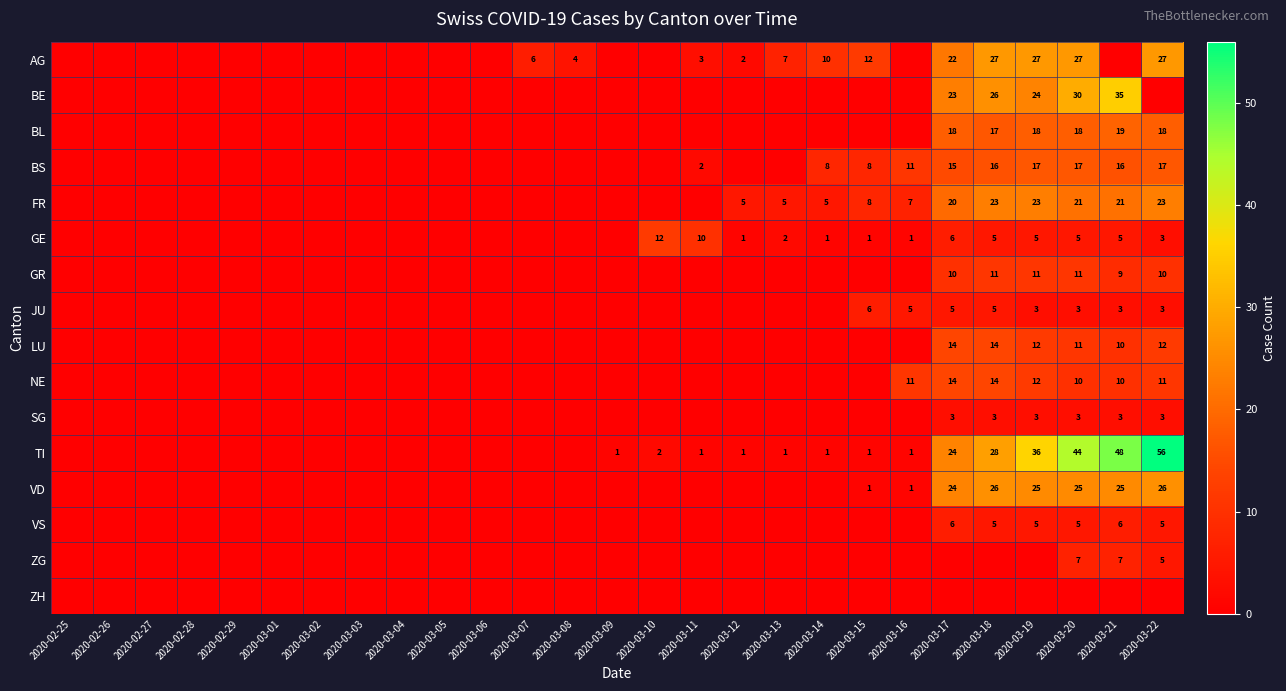

Is it true that GE equals 6 at 2020-03-11?

False